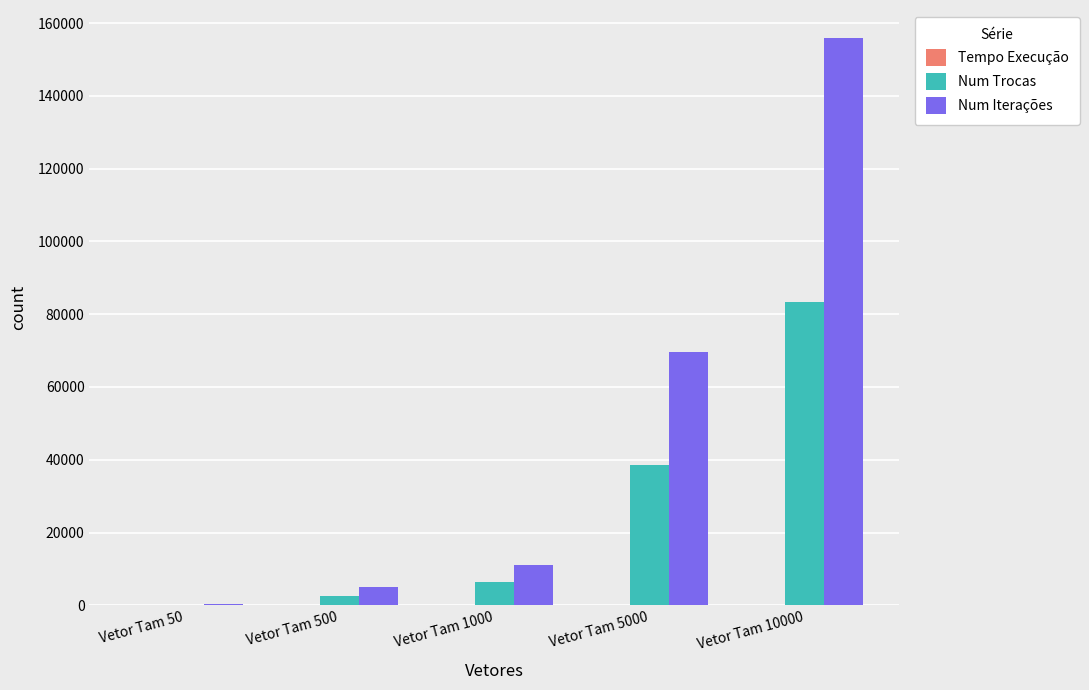

What is the sum of all Num Iterações values?

241730.4